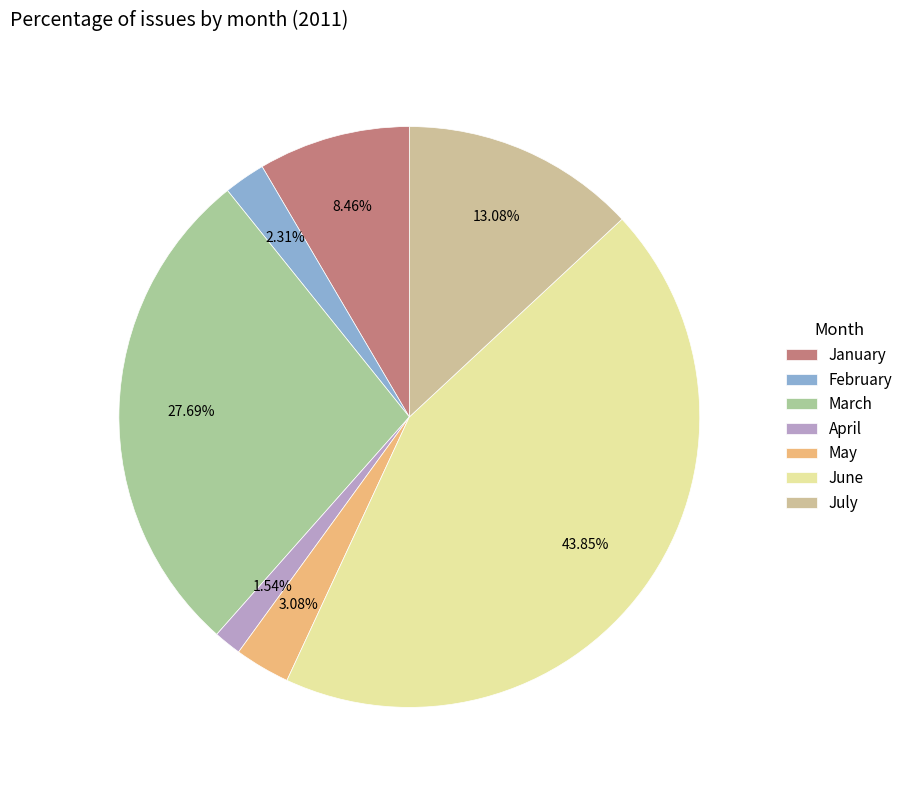

Rank the categories by value from highest to lowest.

June, March, July, January, May, February, April